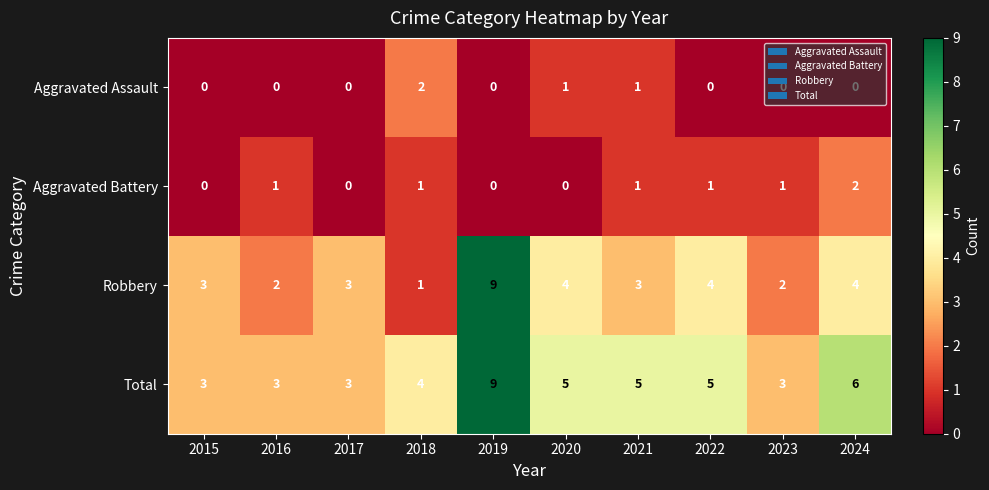

Which series has the widest spread of values?

Robbery